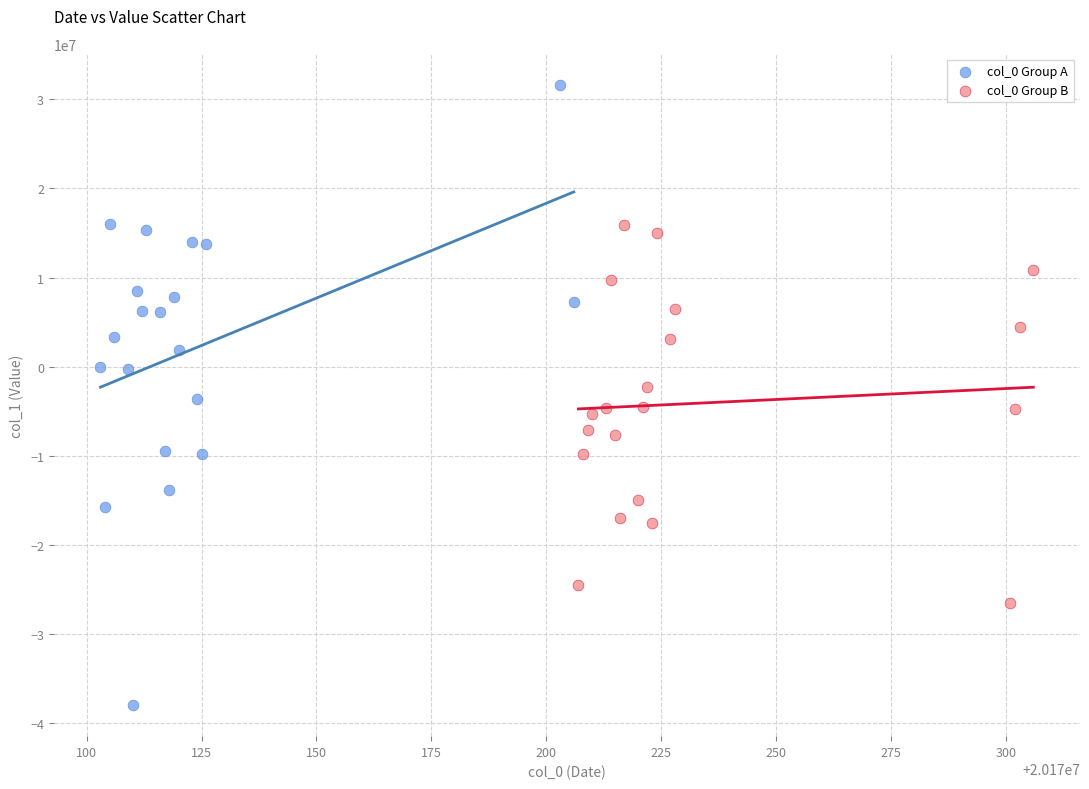

Which series contains the highest Y value?

col_0 Group A